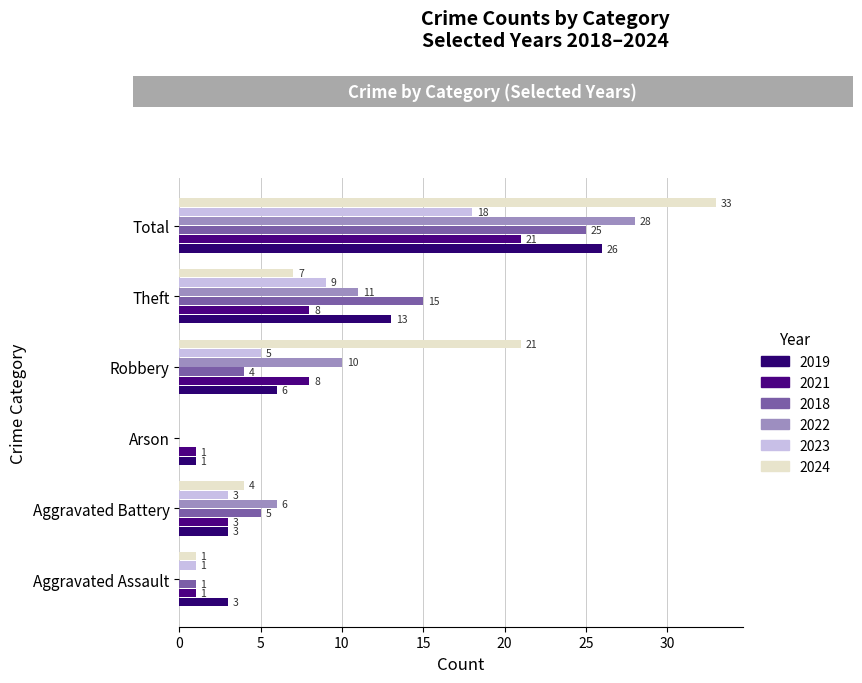

What is the approximate value of 2023 at Robbery?

5